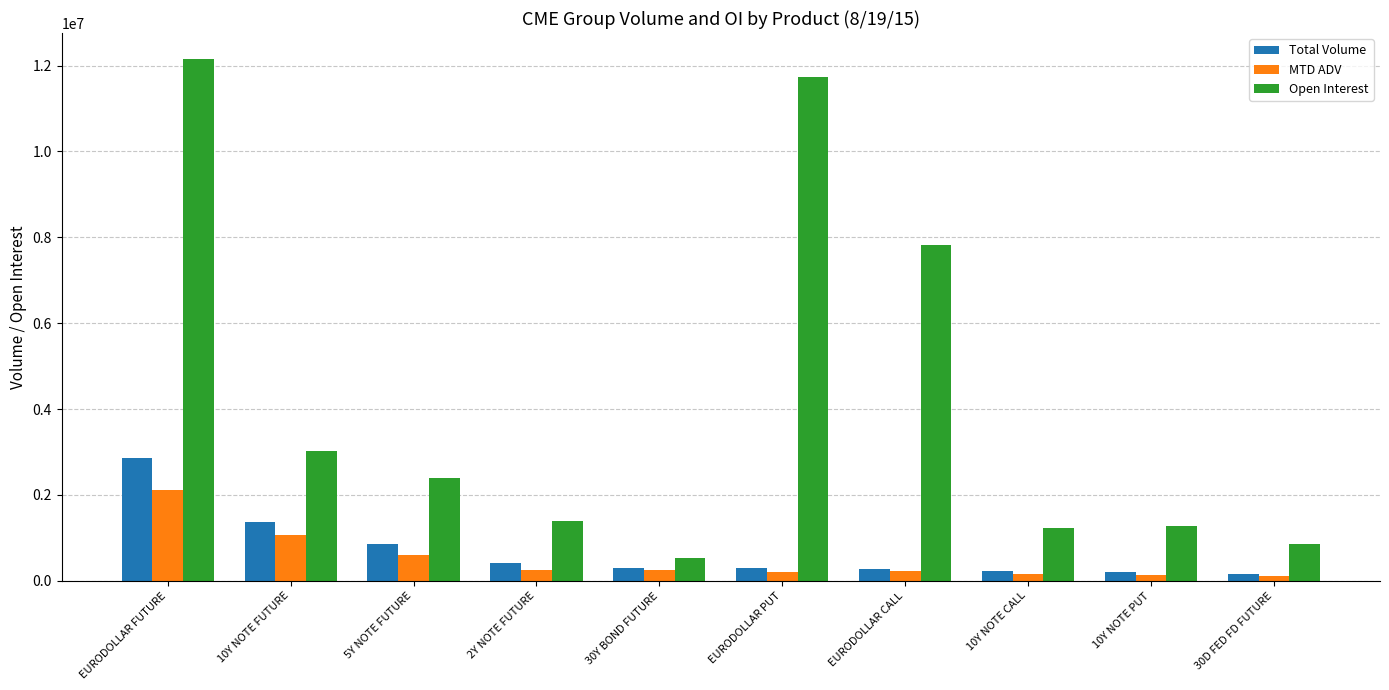

Which series has the widest spread of values?

Open Interest